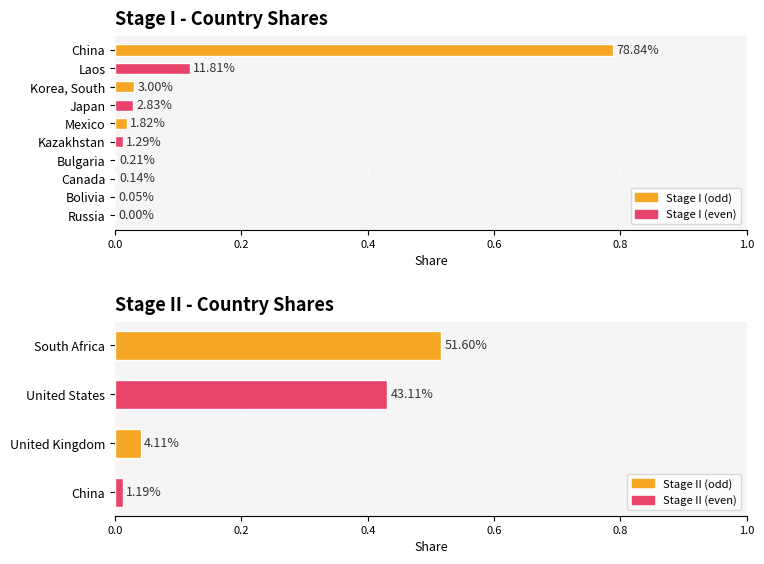

Which has a higher value, Canada or Russia?

Canada